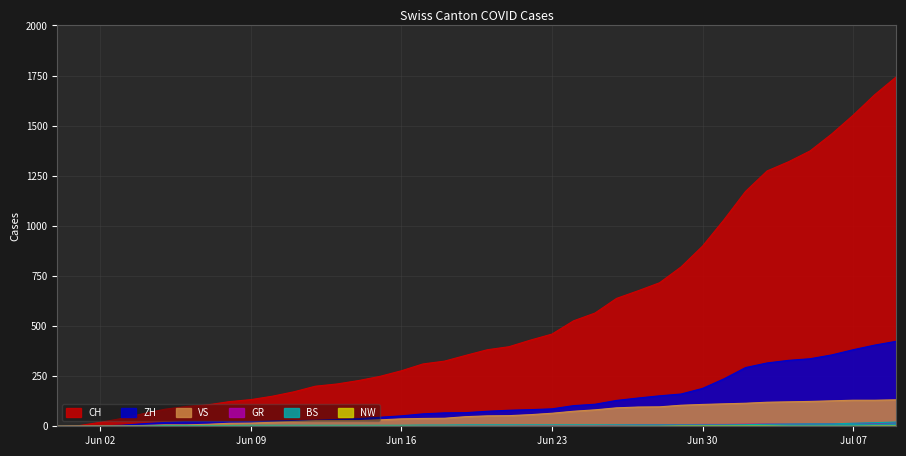

What is the average value of the GR series?

5